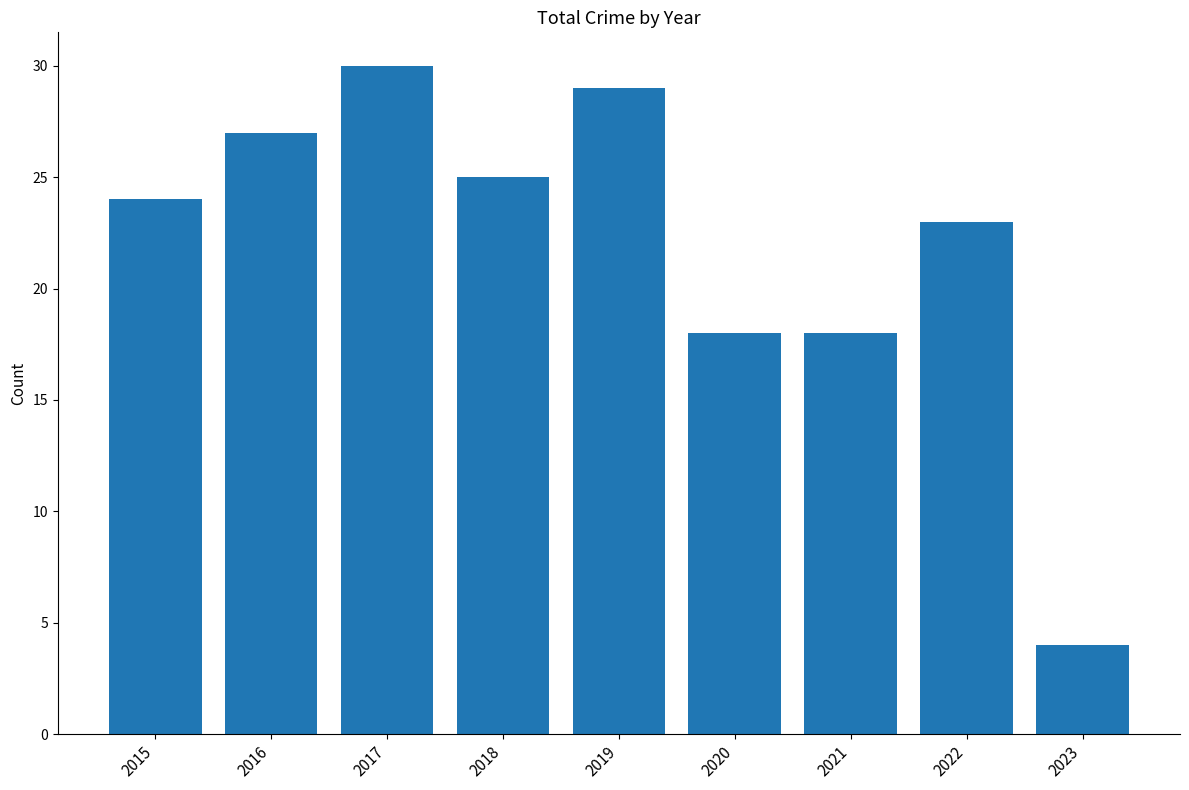

Reading right to left, list all the values displayed in this chart.

4	23	18	18	29	25	30	27	24